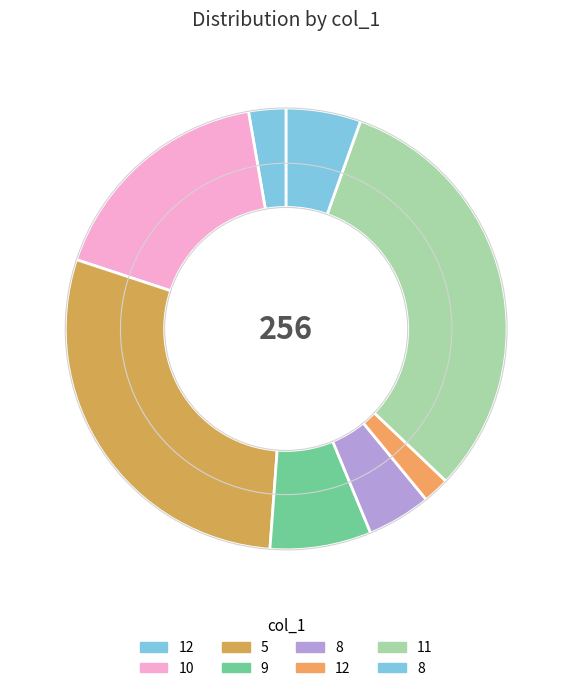

How many segments does this pie chart have?

8